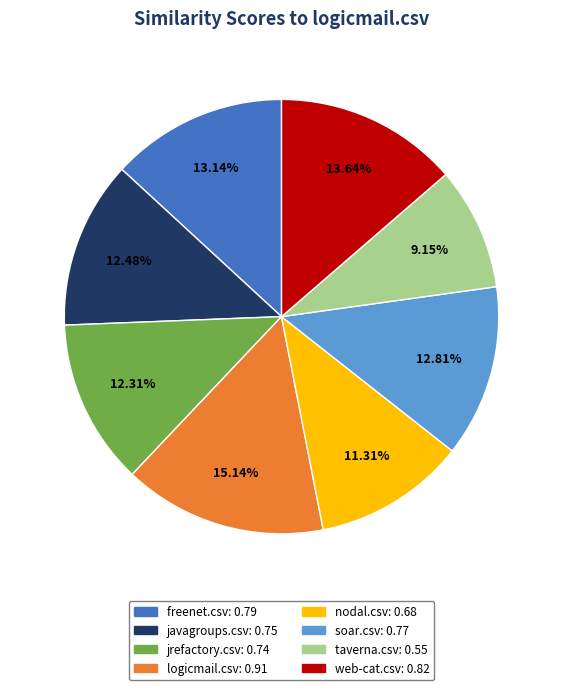

What is the largest slice in the pie chart?

logicmail.csv